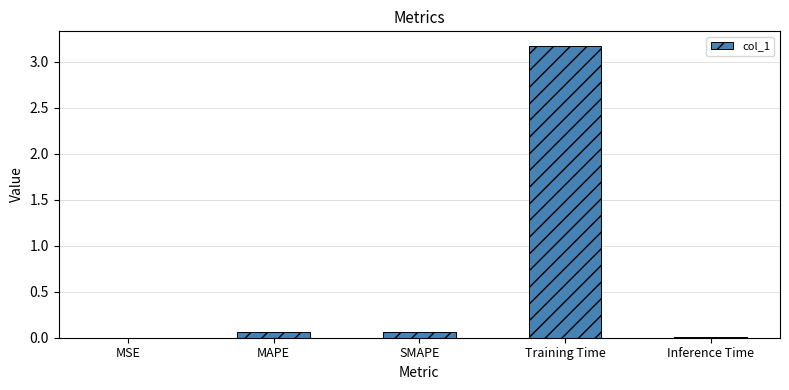

How many series are shown in this chart?

1